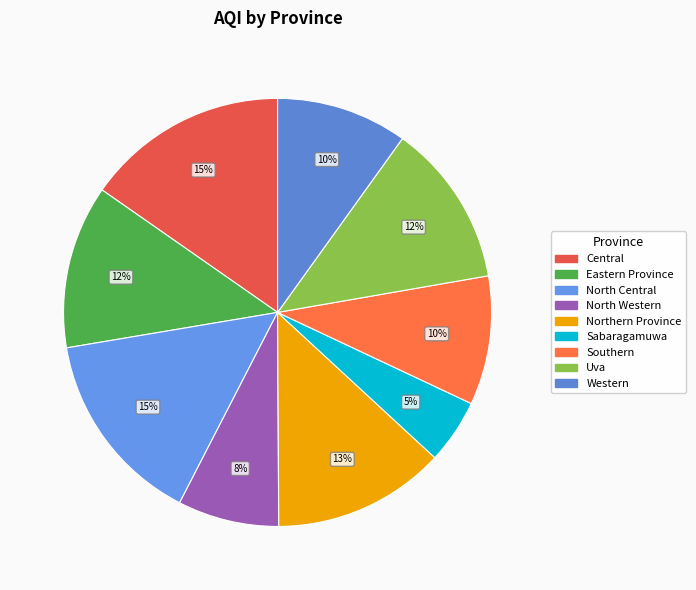

To the nearest percent, what is the difference between the largest and smallest slice percentages?

10%